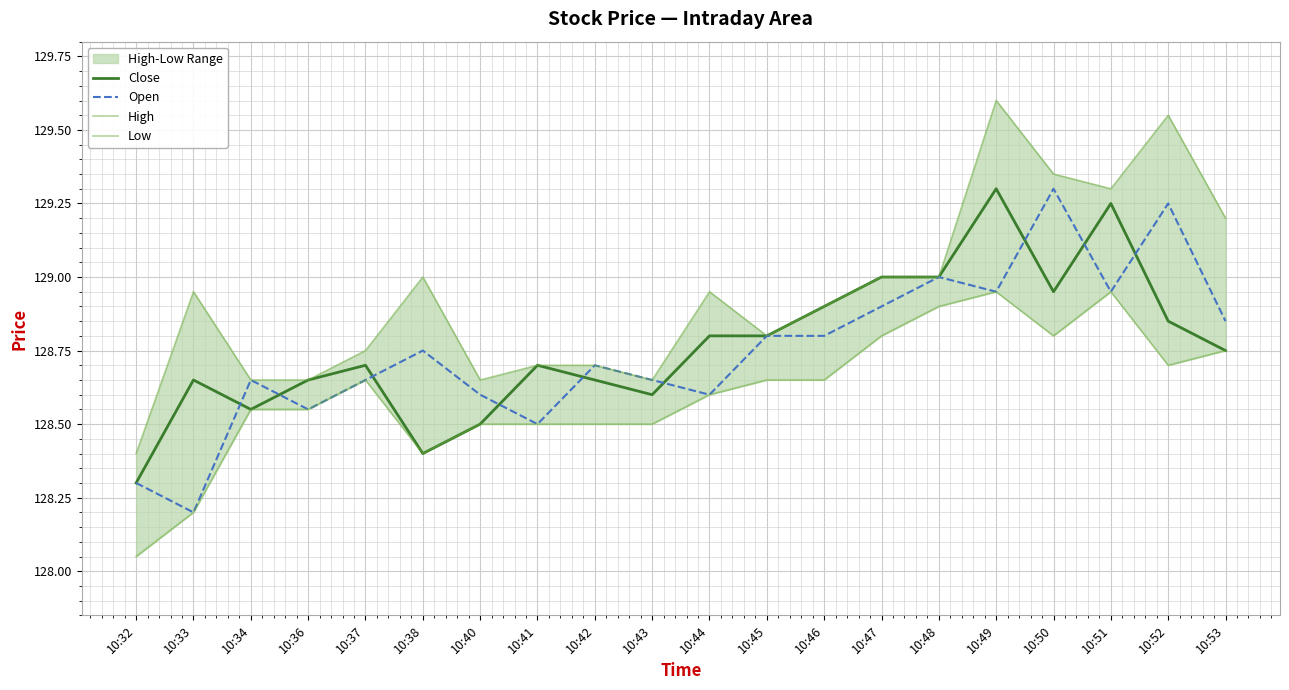

Rank the series by their maximum value, from lowest to highest.

Low, Close, Open, High